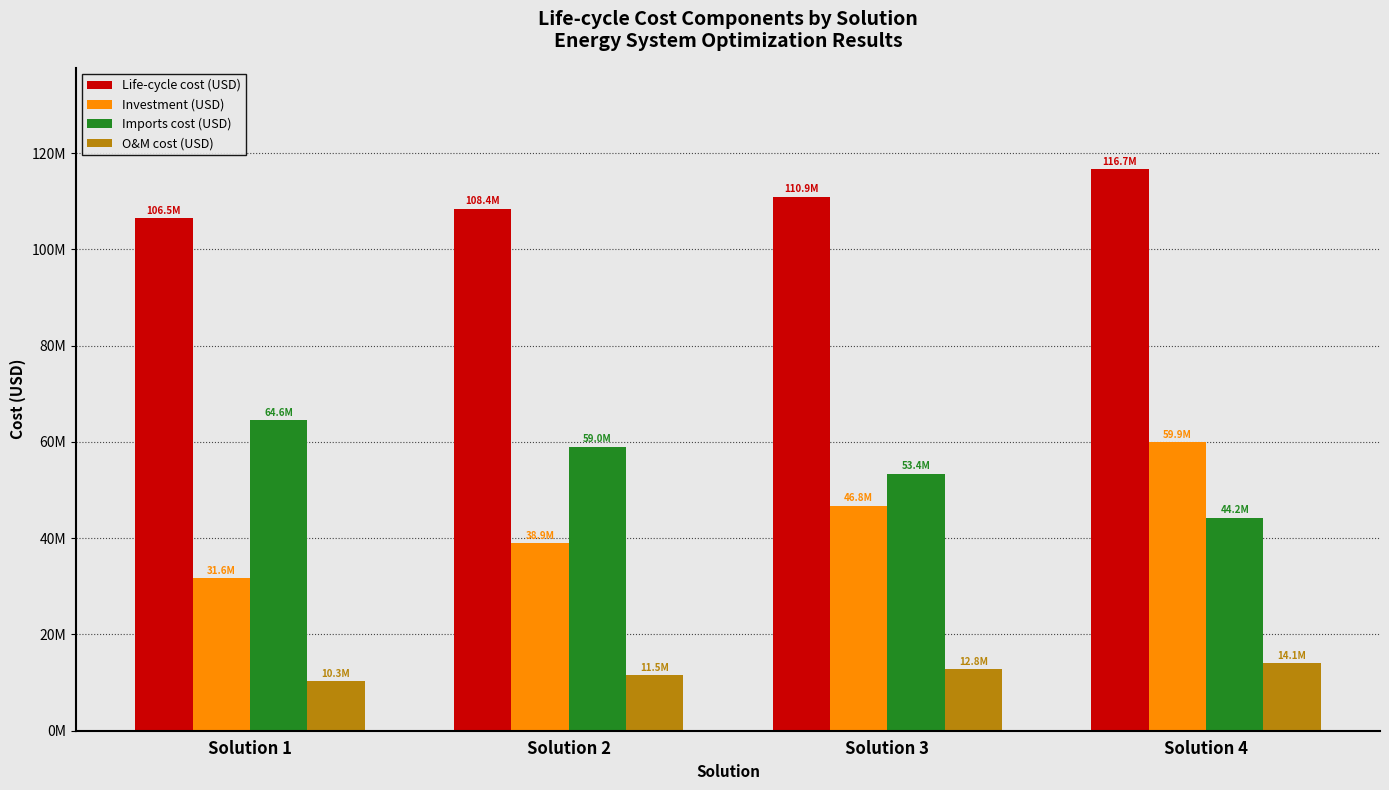

Does the chart contain stacked bars?

No